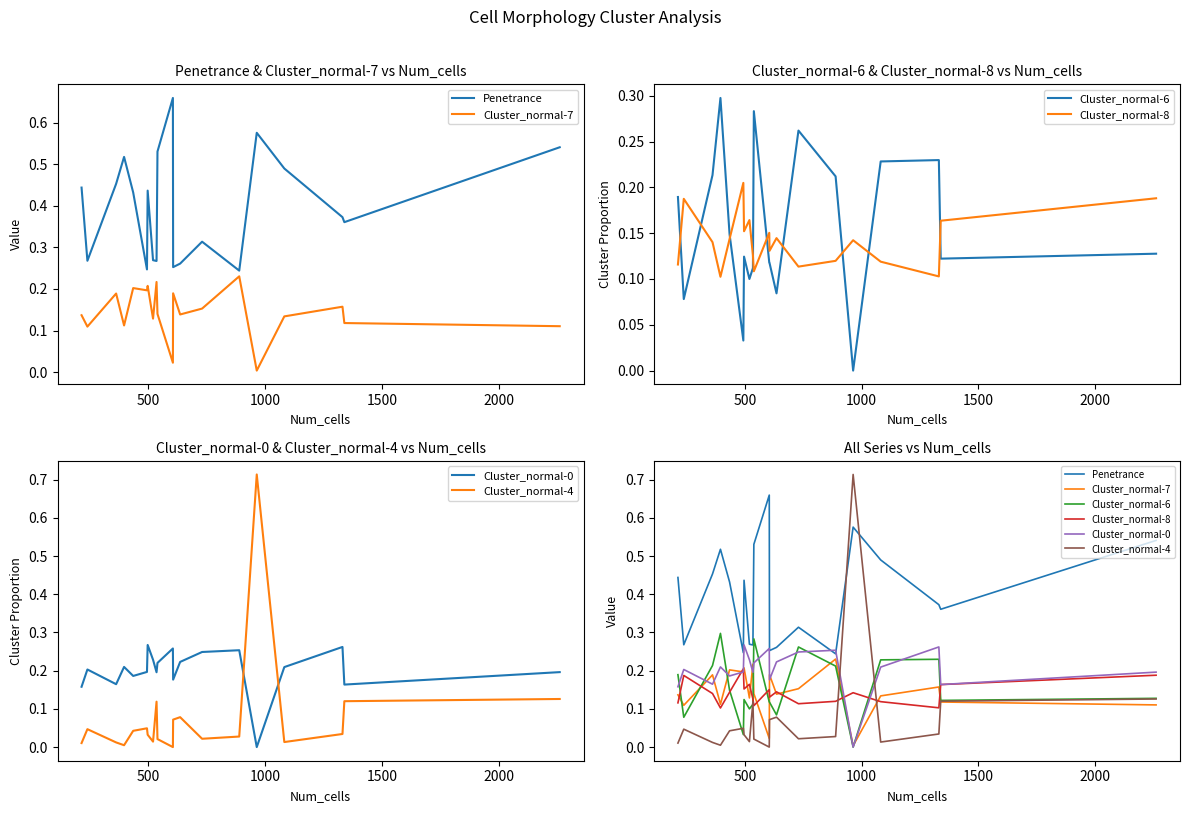

True or false: Cluster_normal-7 has more than 0 interior local peaks.

True